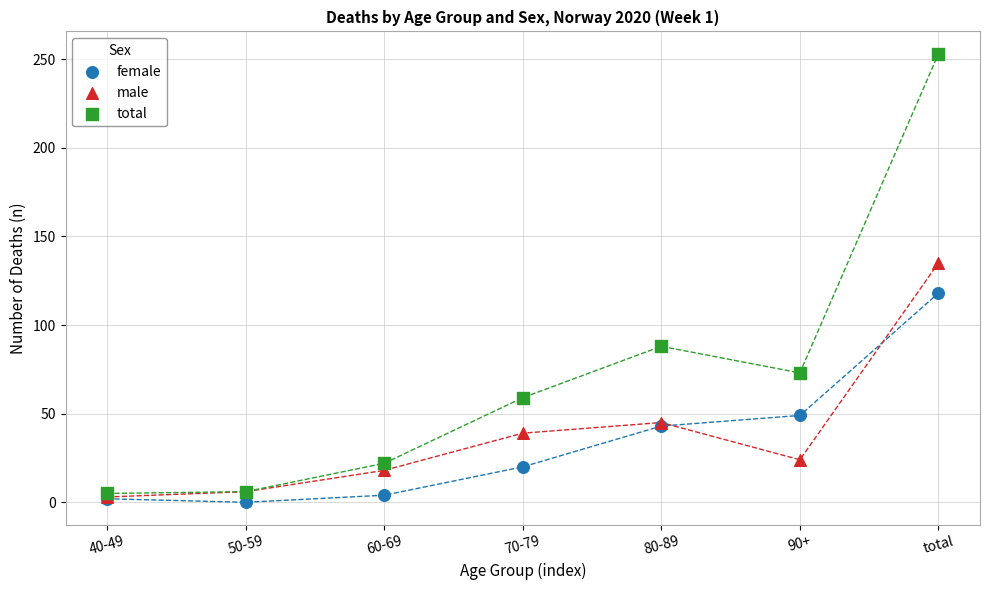

Which series reaches the maximum Y coordinate?

total